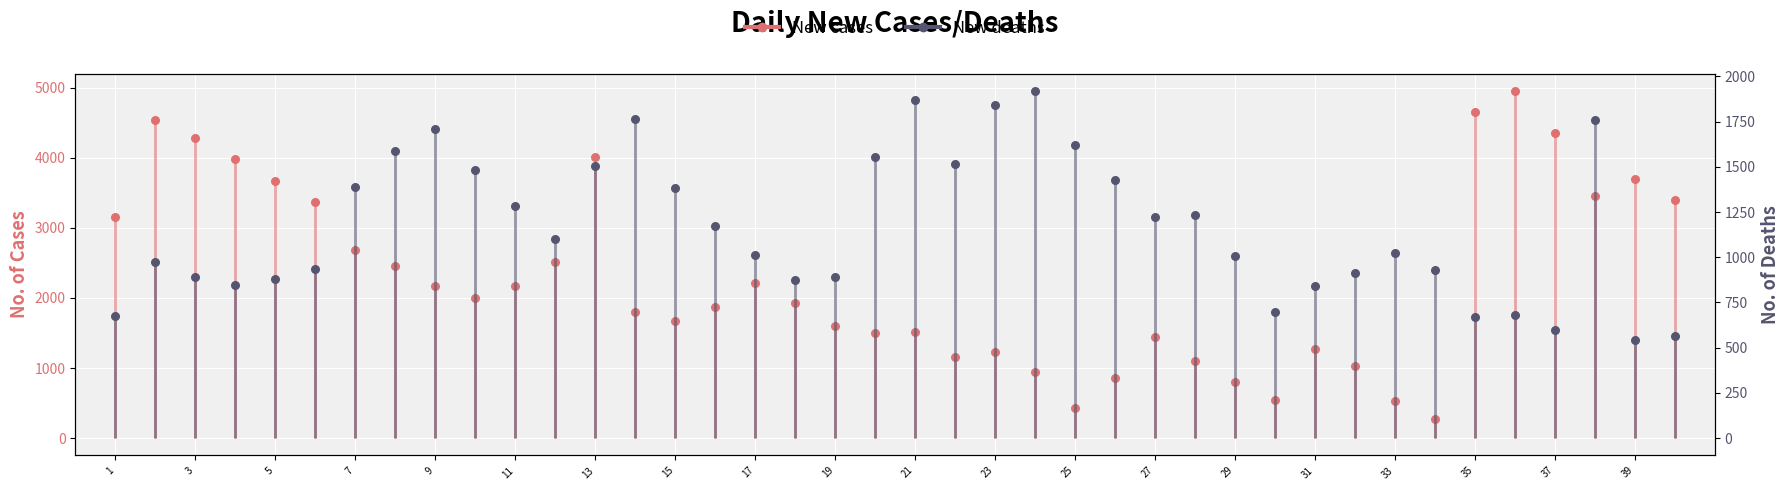

At how many categories does at least one series exceed 1890?

22